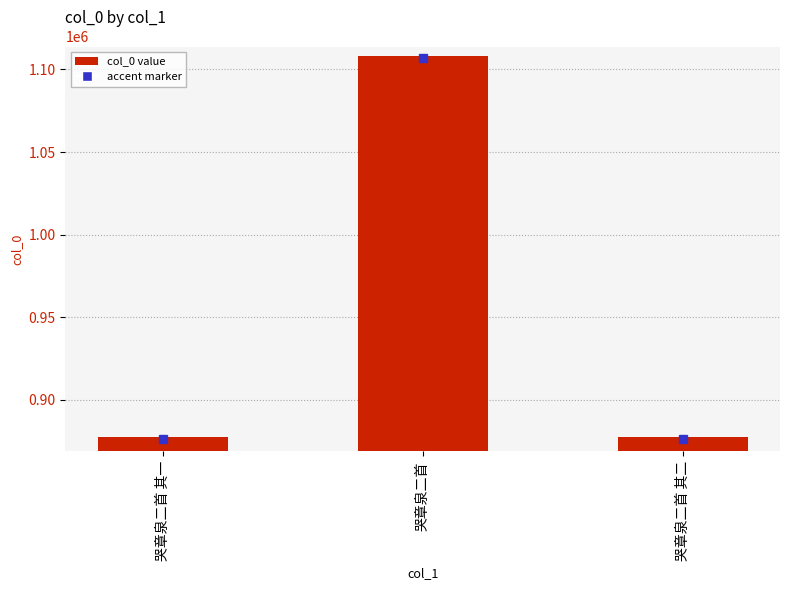

The chart shows a value of 1317287 at 哭章泉二首 其二. True or false?

False